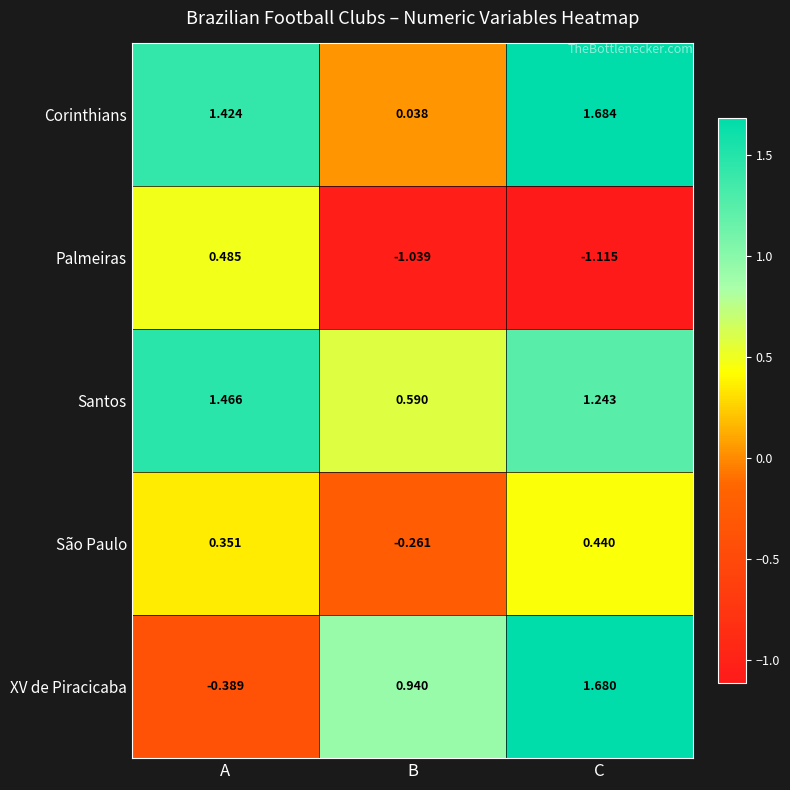

List the series in order of their peak value, highest first.

Corinthians, XV de Piracicaba, Santos, Palmeiras, São Paulo